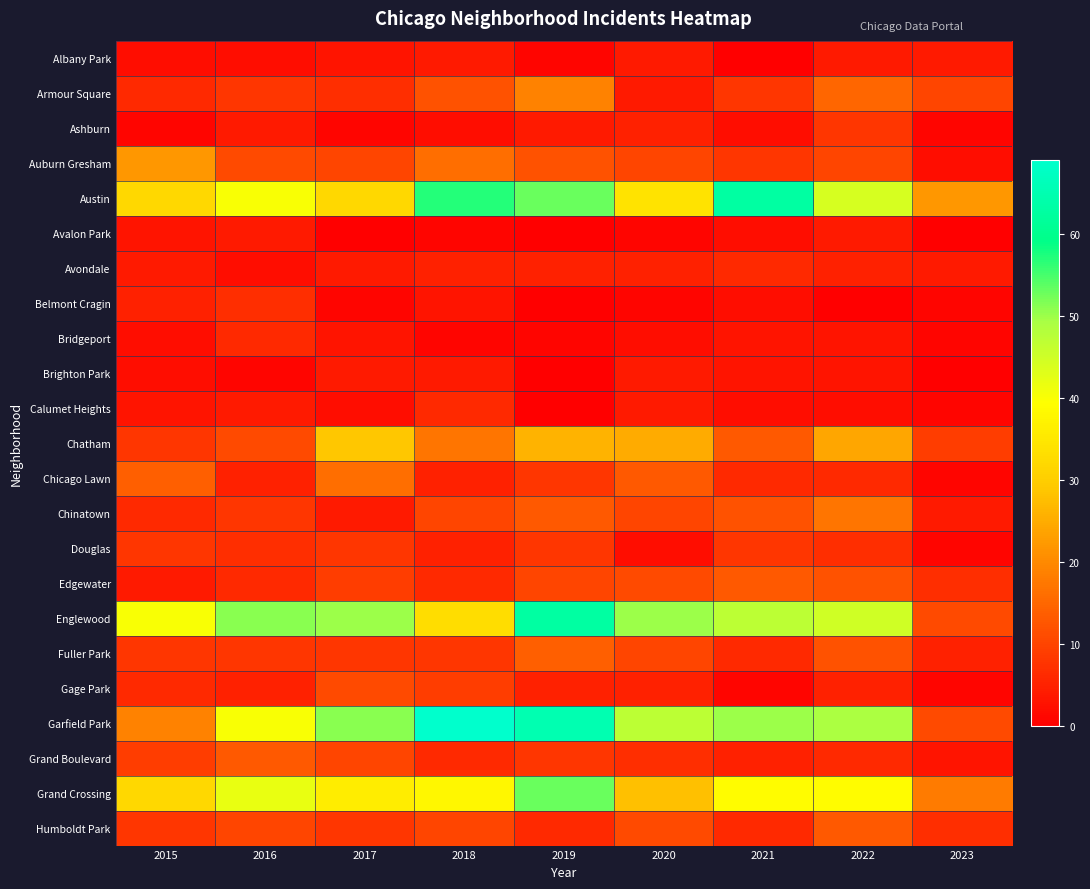

Which has a higher value, 2023 or 2016?

2023